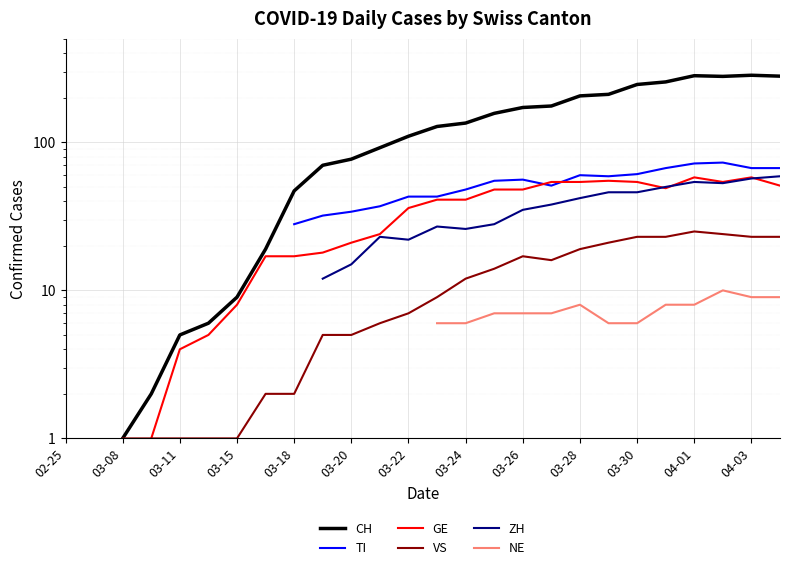

What is the label of the 8th point from the left?

03-24